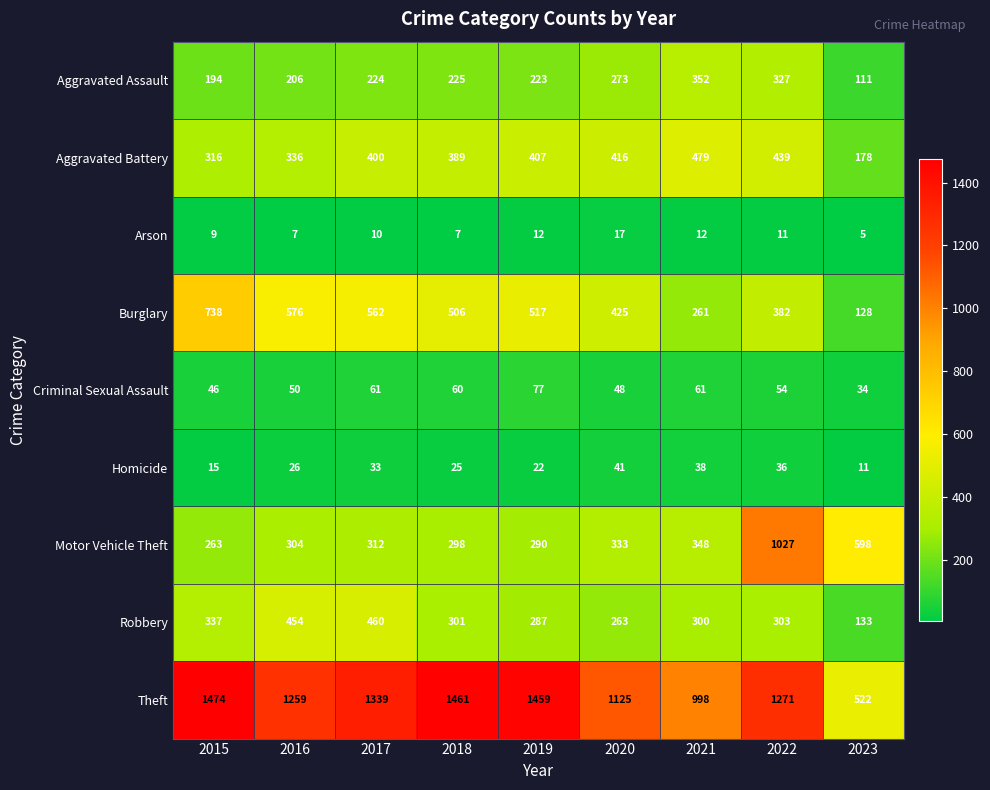

Which label corresponds to the largest value in the chart?

2015